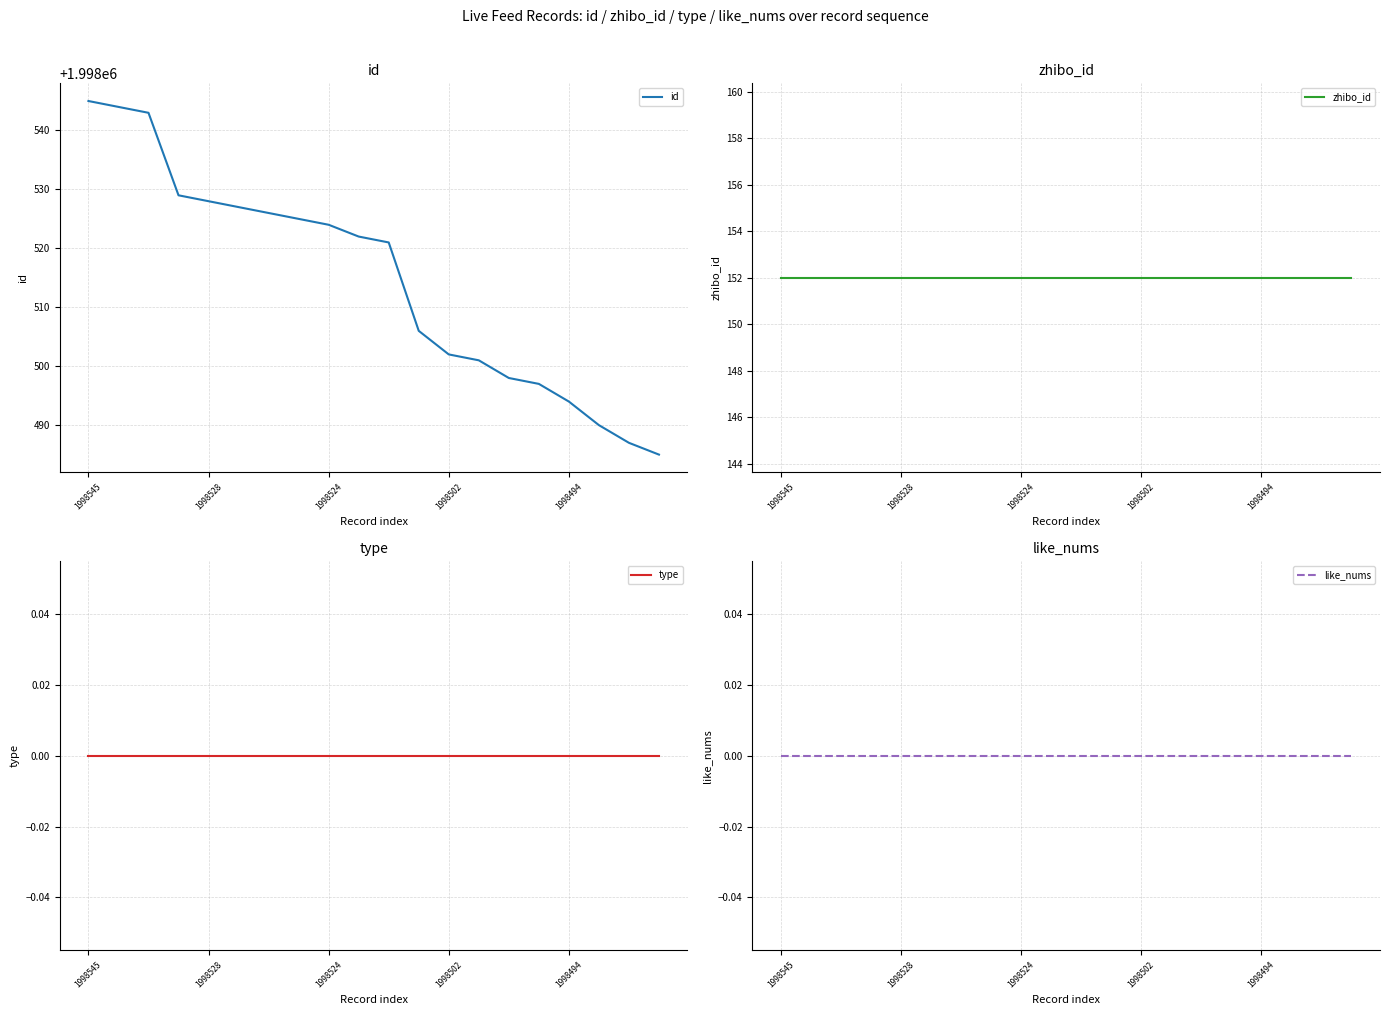

Where is zhibo_id nearest to the value 152?

1998545